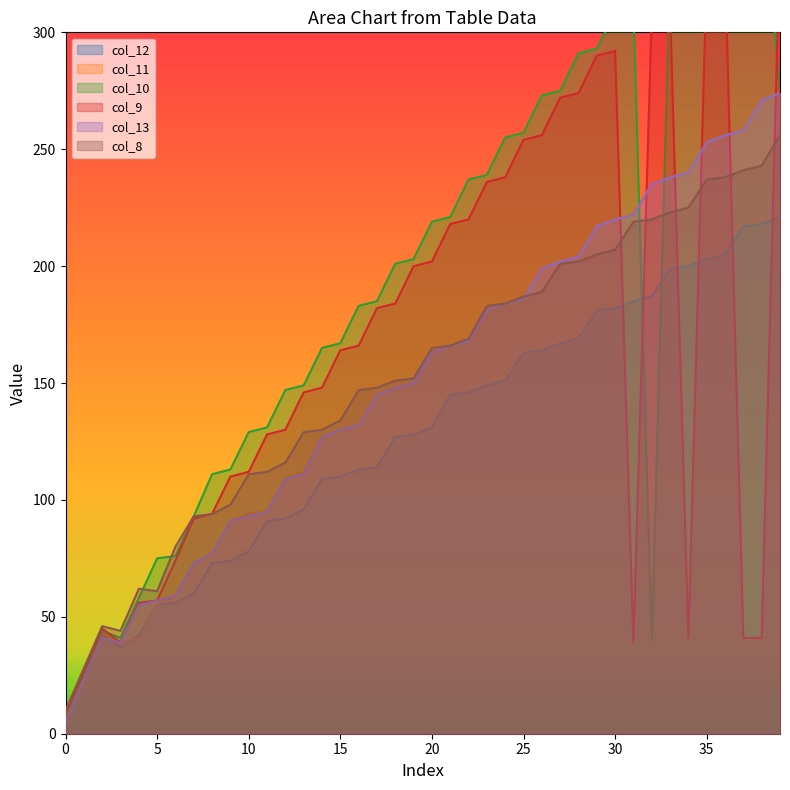

What is the difference between the second highest and second lowest values in the col_10 series?

321